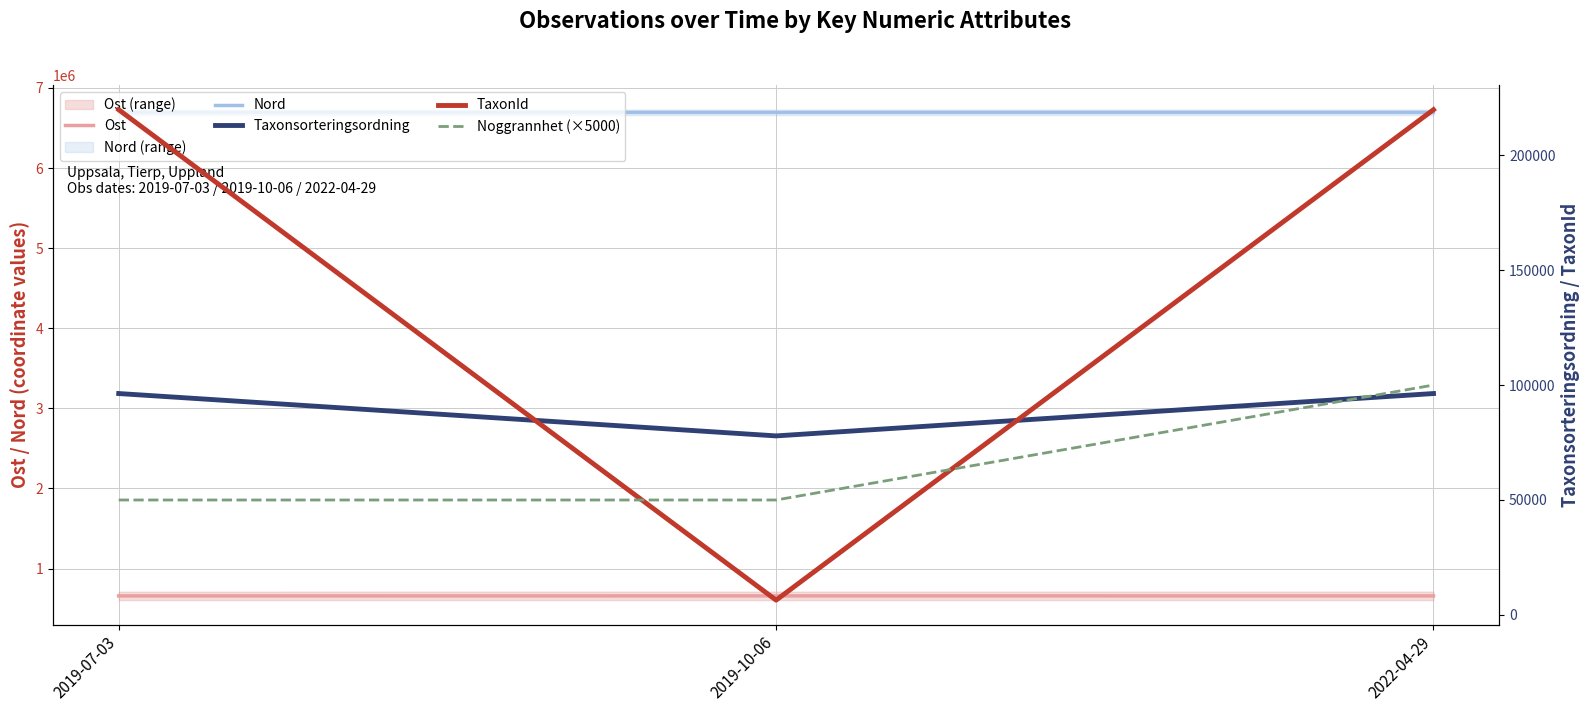

Which series has the largest total across all categories?

Nord